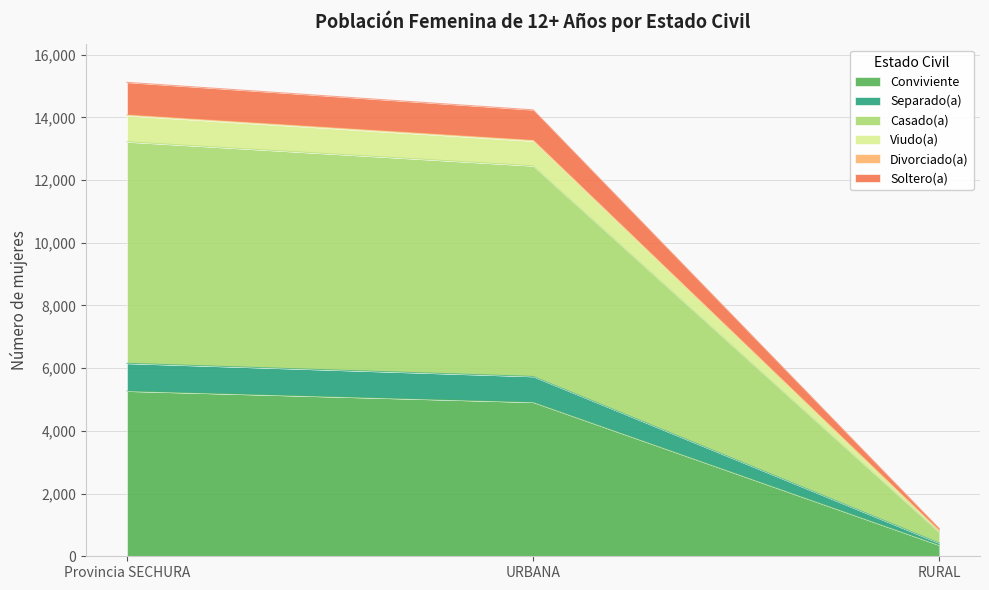

The Conviviente series shows 2135 at URBANA. True or false?

False